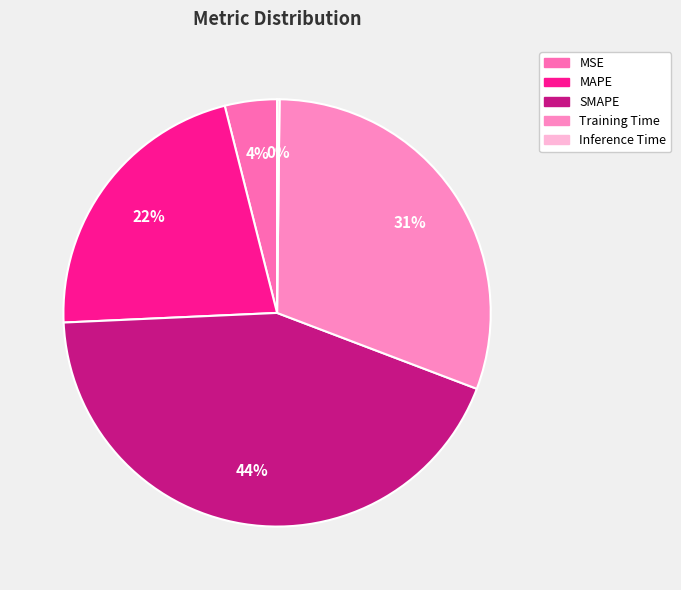

Rank the categories by value from lowest to highest.

Inference Time, MSE, MAPE, Training Time, SMAPE